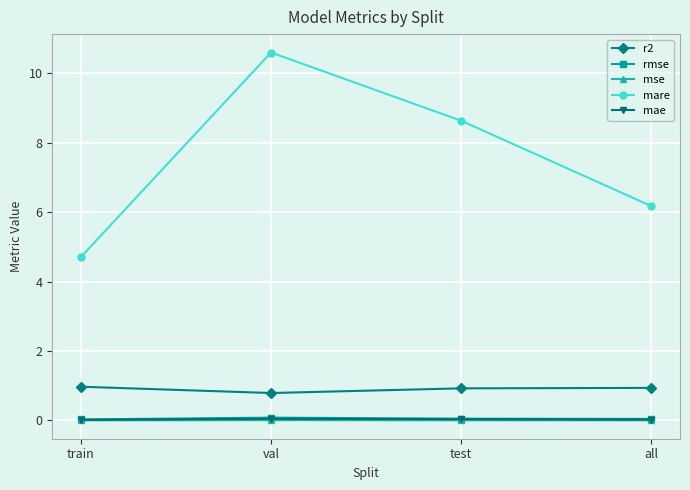

True or false: mae and rmse intersect in this chart.

False